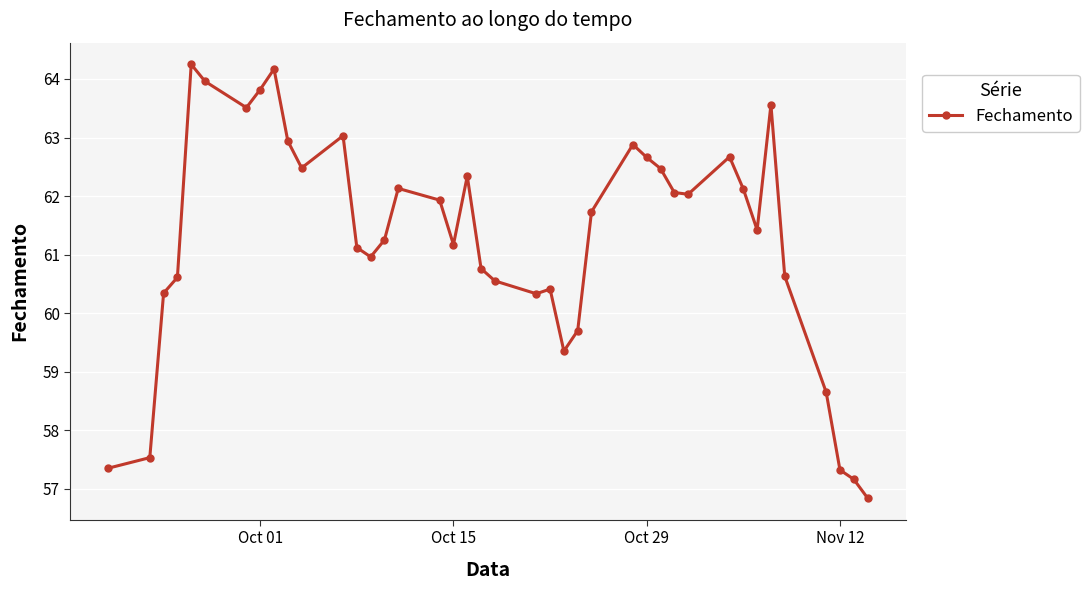

What is the value of the 8th point from the left?

63.8